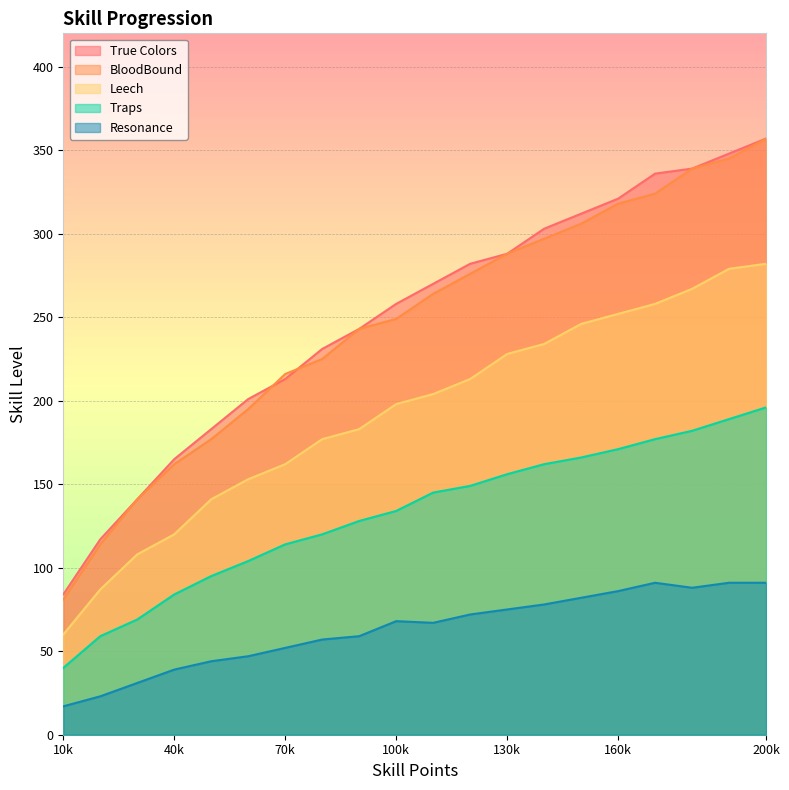

What are all the series names shown in the legend?

True Colors, BloodBound, Leech, Traps, Resonance